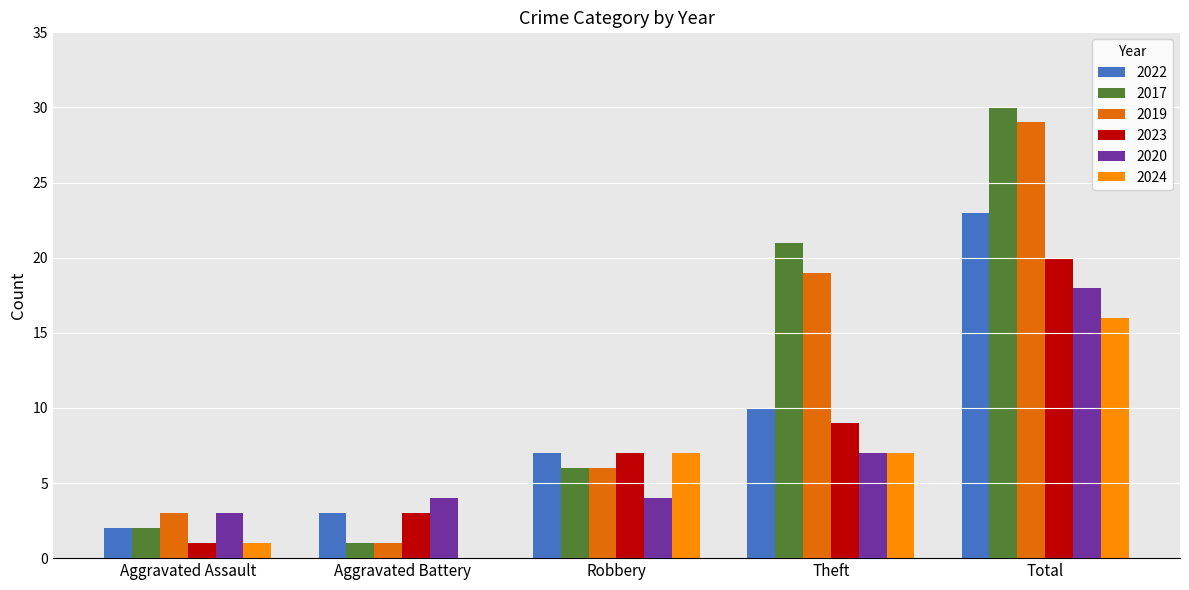

Does the chart contain stacked bars?

No